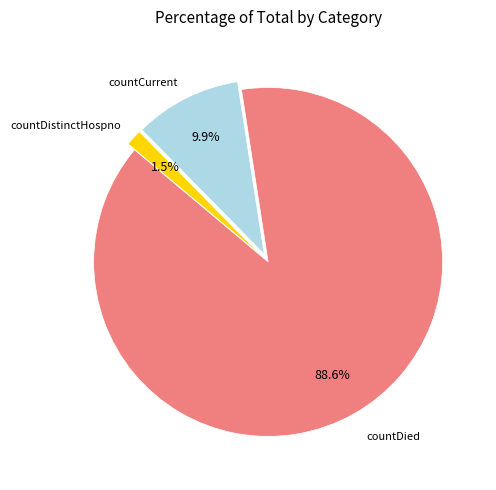

To the nearest percent, what is the difference between the countDistinctHospno and countCurrent slice percentages?

8%